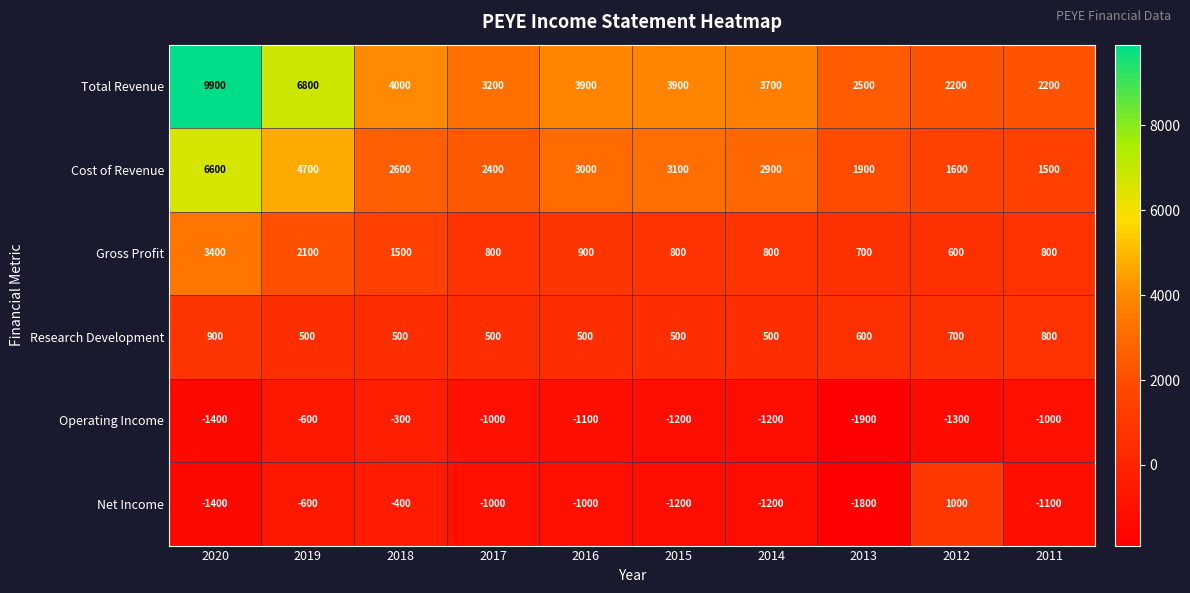

What is the greatest value displayed?

9900